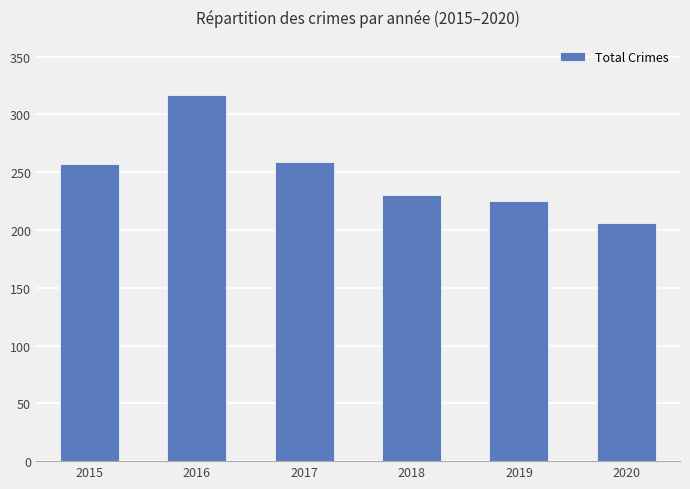

What is the minimum value shown in the chart?

206